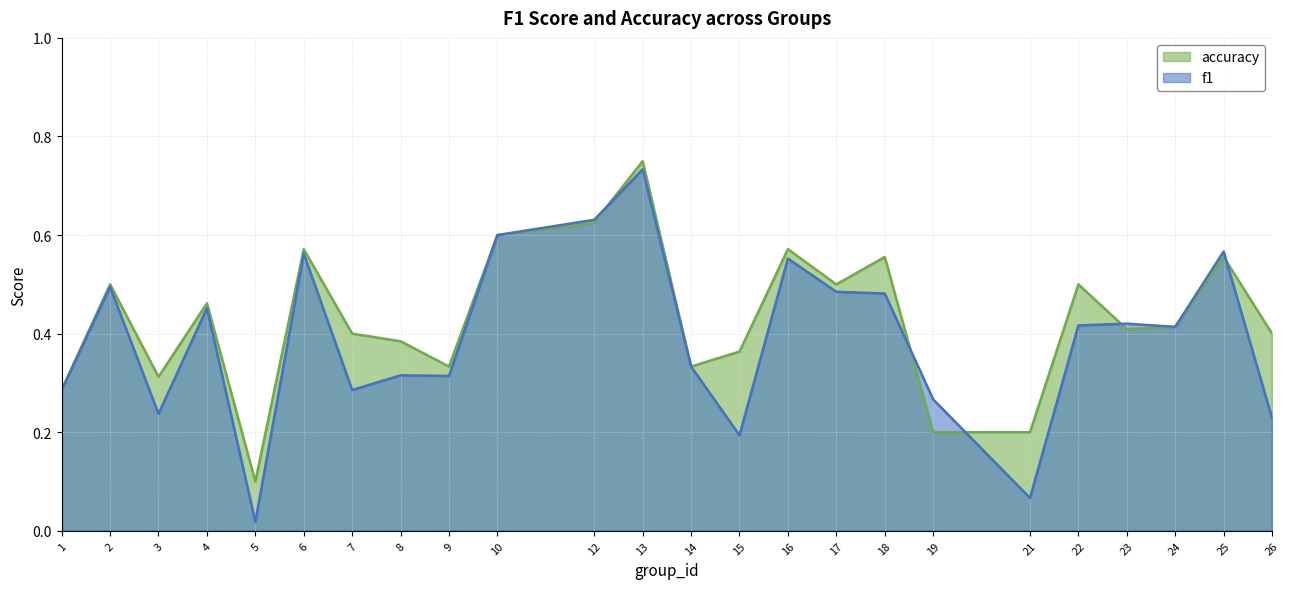

Reading left to right, what are all the values shown in this chart?

f1: 0.3	0.5	0.2	0.5	0.0	0.6	0.3	0.3	0.3	0.6	0.6	0.7	0.3	0.2	0.6	0.5	0.5	0.3	0.1	0.4	0.4	0.4	0.6	0.2
accuracy: 0.3	0.5	0.3	0.5	0.1	0.6	0.4	0.4	0.3	0.6	0.6	0.8	0.3	0.4	0.6	0.5	0.6	0.2	0.2	0.5	0.4	0.4	0.6	0.4